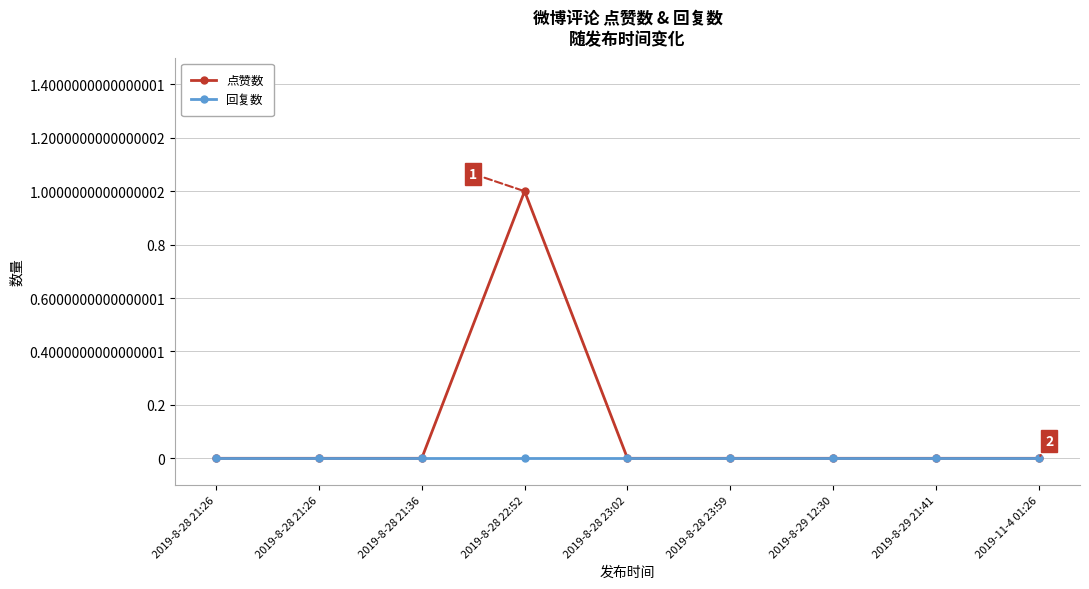

Does the chart have visible grid lines?

Yes